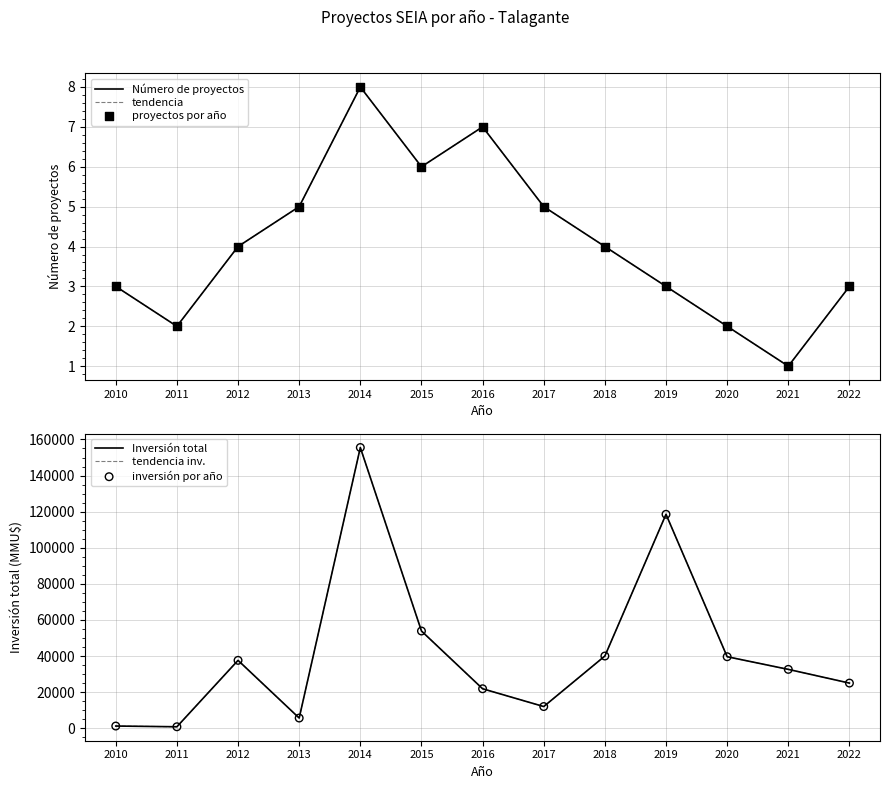

At how many categories does at least one series exceed 49865?

3